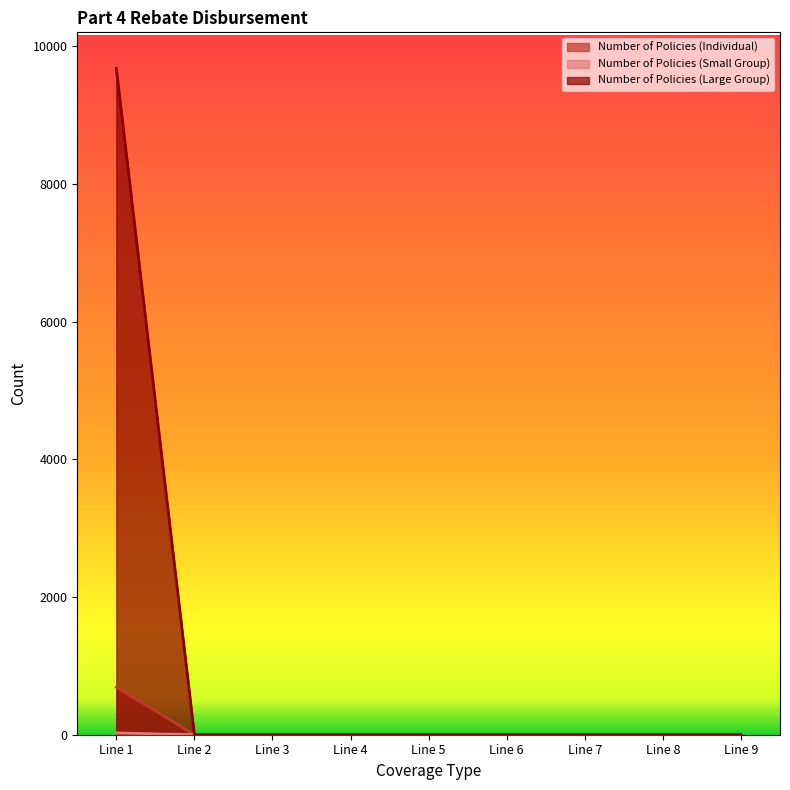

Which series has the largest total across all categories?

Number of Policies (Large Group)